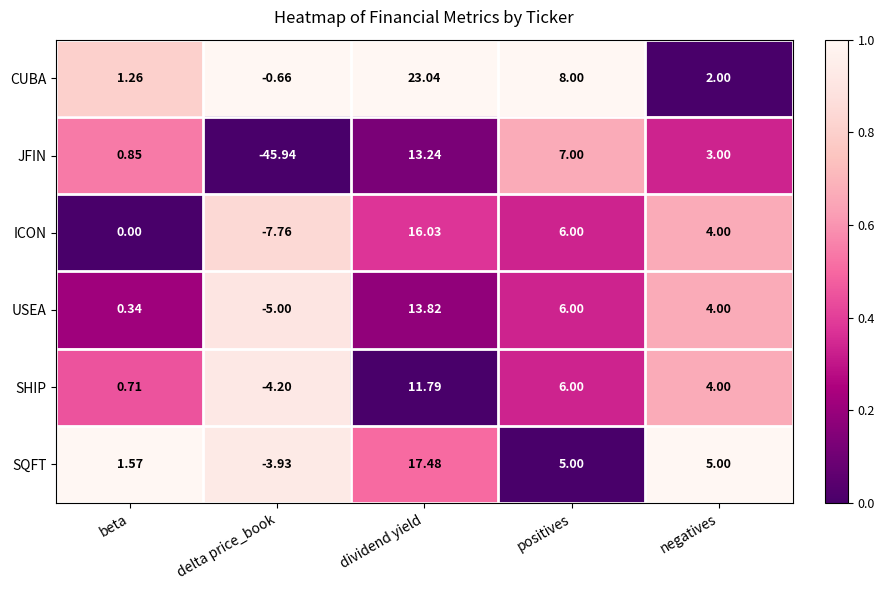

What is the difference between the highest and lowest values at positives?

3.0